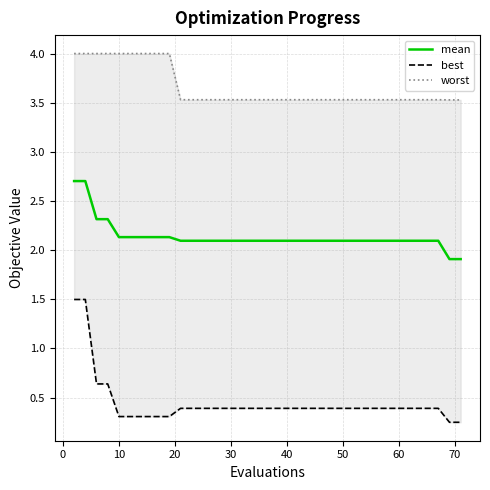

What is the minimum value shown in the chart?

0.2